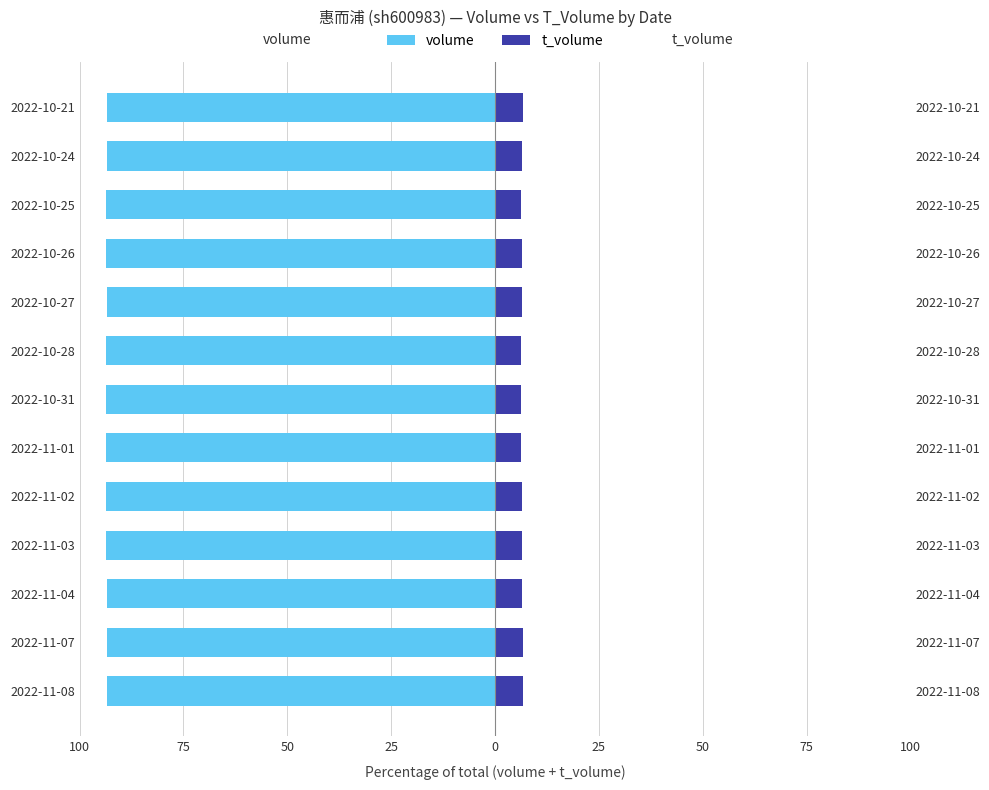

True or false: t_volume has a value of 3.1 at 2022-10-21.

False